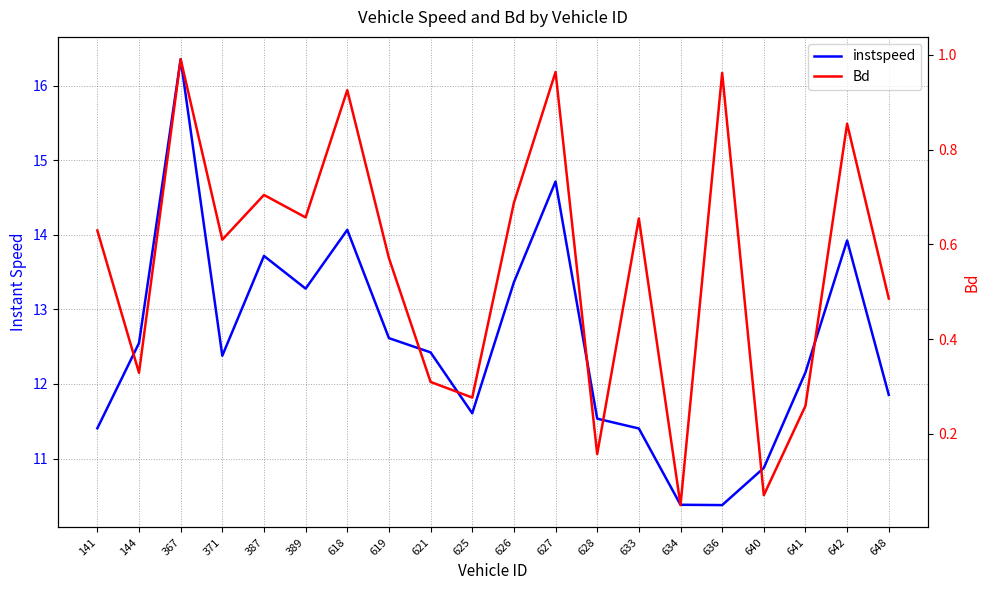

Which has a higher value, 371 or 633?

371